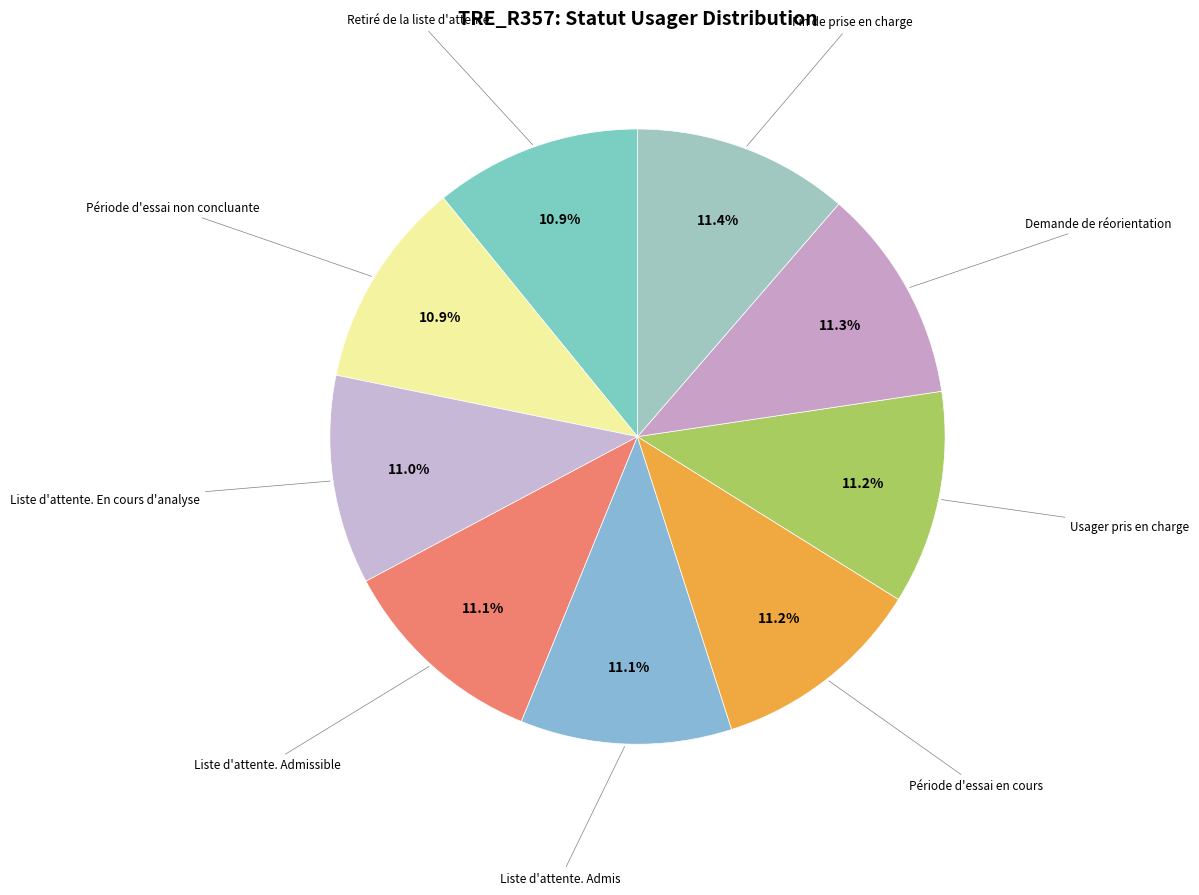

Count the number of slices in the pie.

9